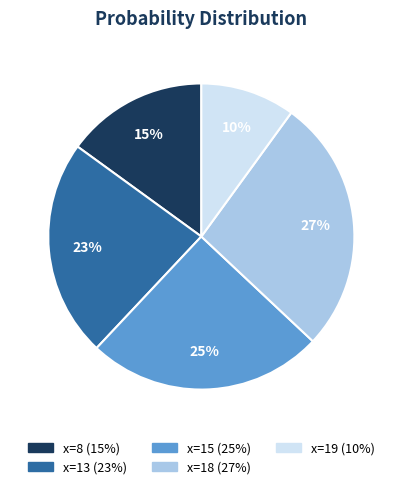

To the nearest percent, what is the difference between the largest and smallest slice percentages?

17%